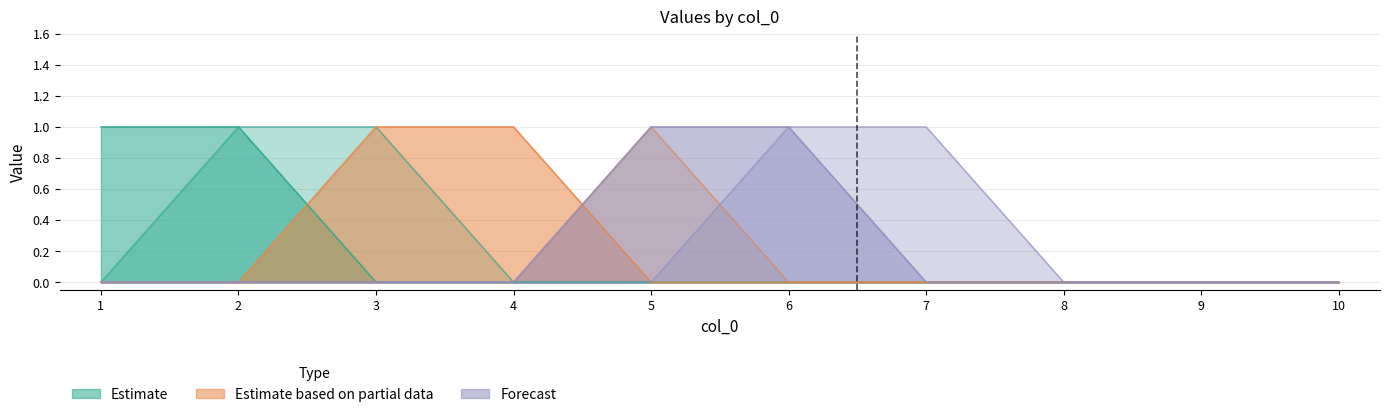

What is the difference between the maximum and minimum values in the 9 series?

1